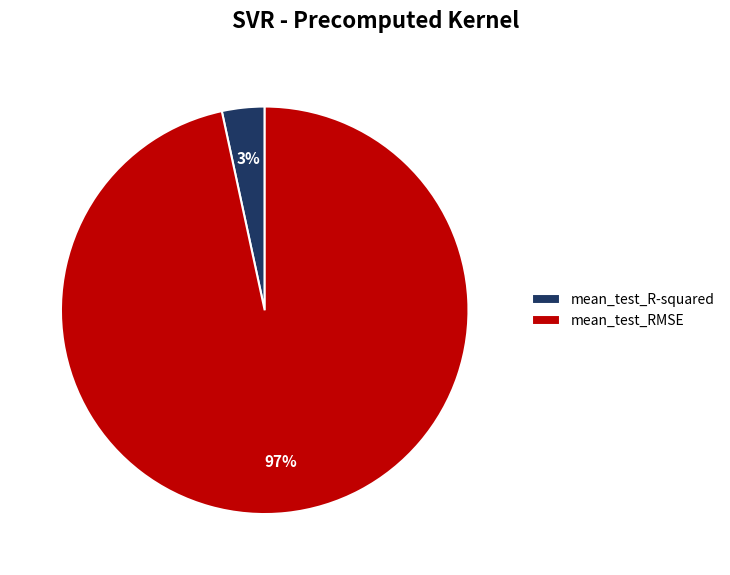

How many segments does this pie chart have?

2